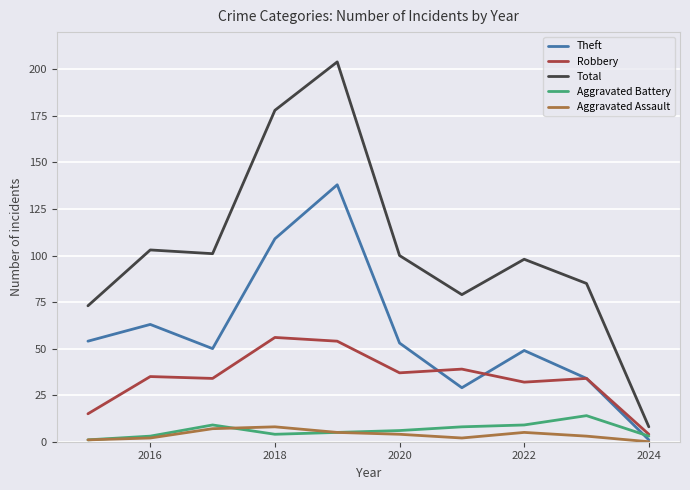

What is the maximum value for Aggravated Assault?

8